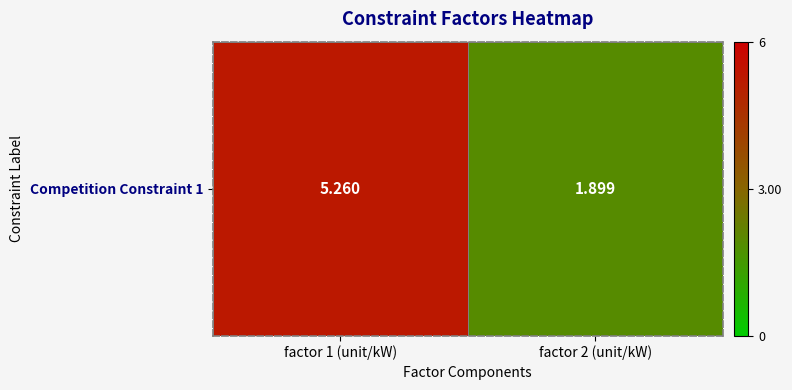

Rank the categories by value from lowest to highest.

factor 2 (unit/kW), factor 1 (unit/kW)